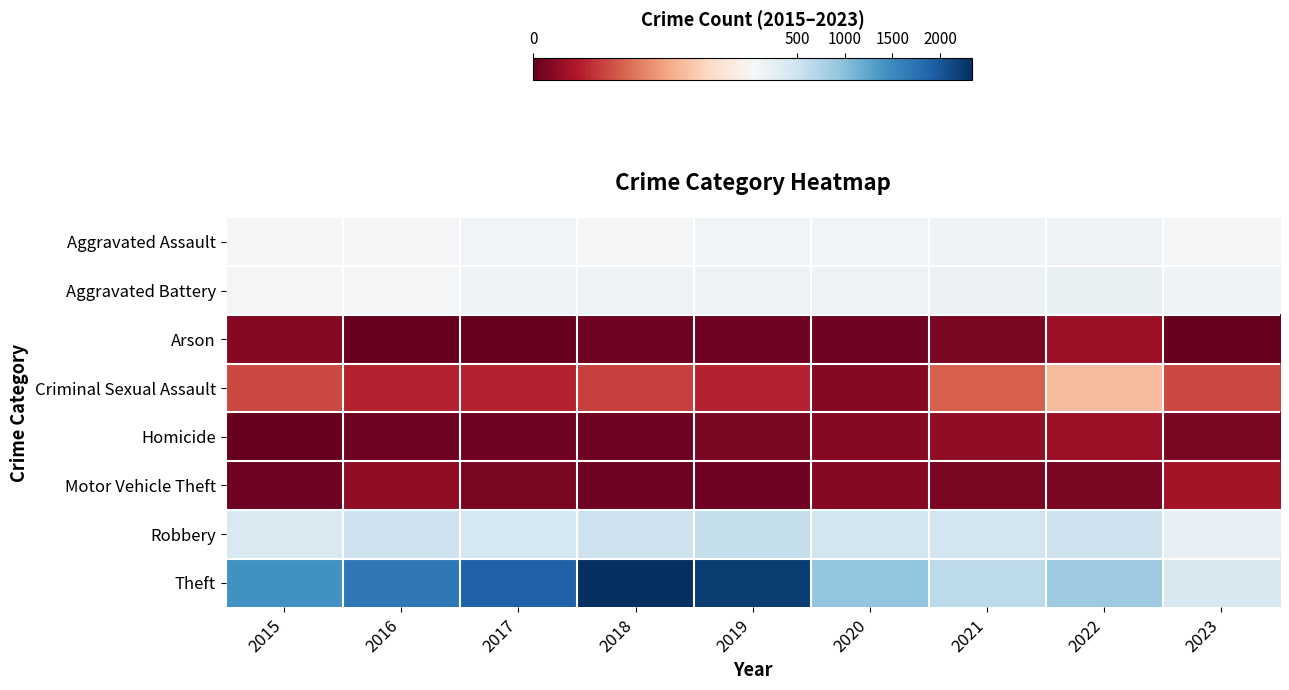

Rank the series at 2022 from highest to lowest value.

Theft, Robbery, Aggravated Battery, Aggravated Assault, Criminal Sexual Assault, Arson, Homicide, Motor Vehicle Theft